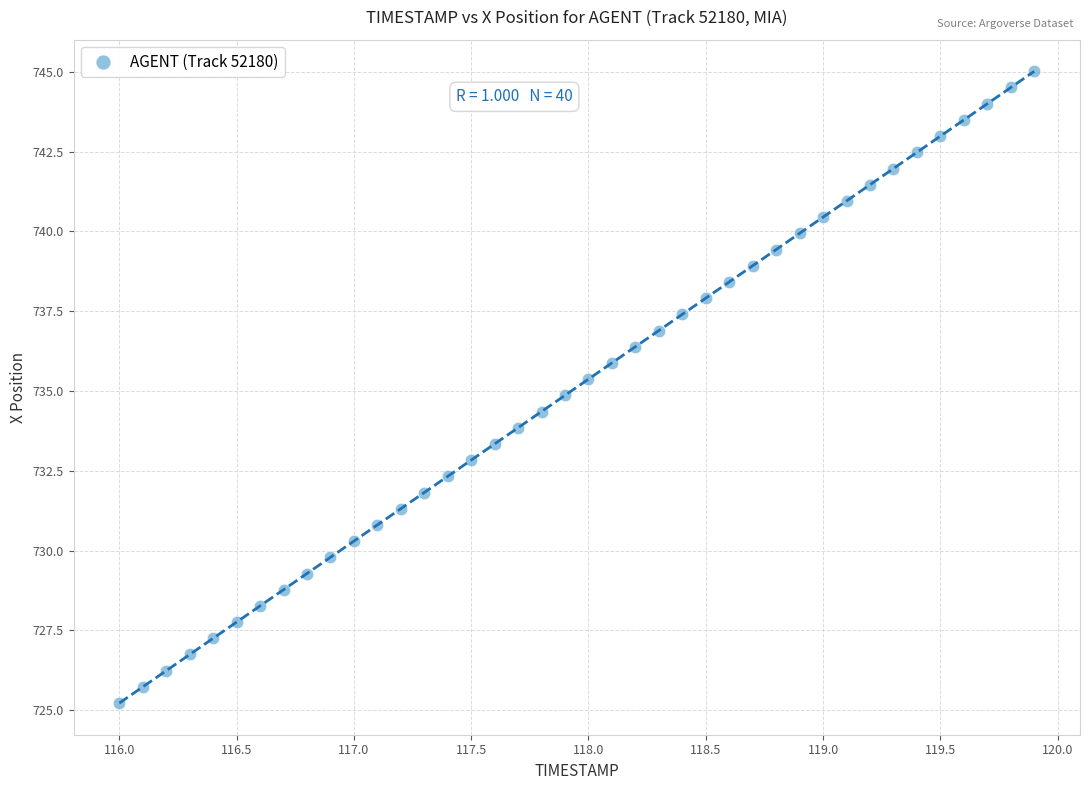

What is the range of X values (max minus min)?

3.9